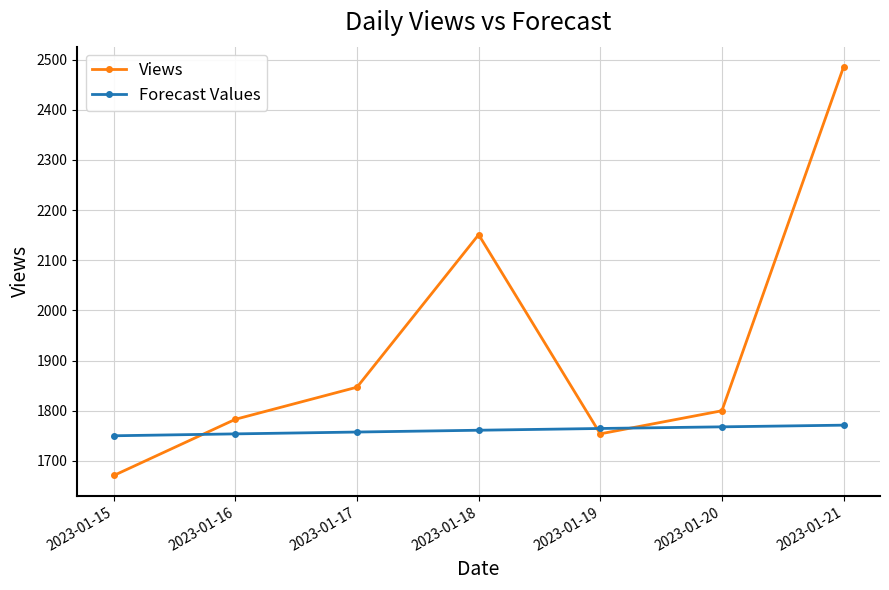

Is this an area chart (filled region under the line)?

No